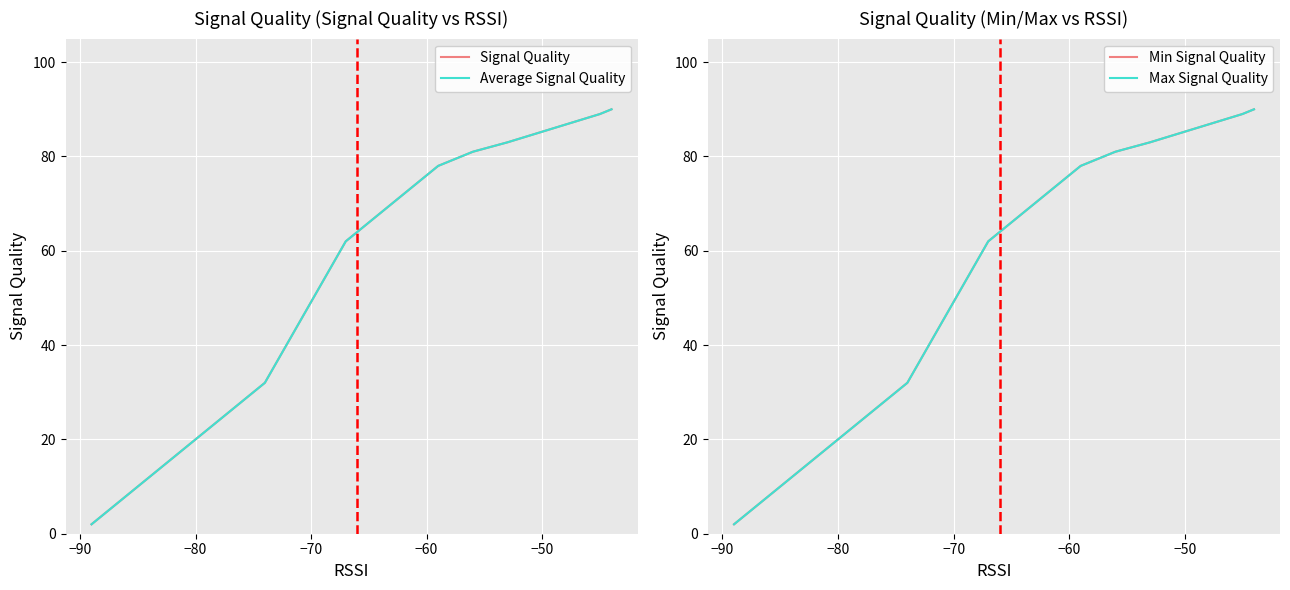

True or false: Signal Quality and Min Signal Quality cross at least once.

False